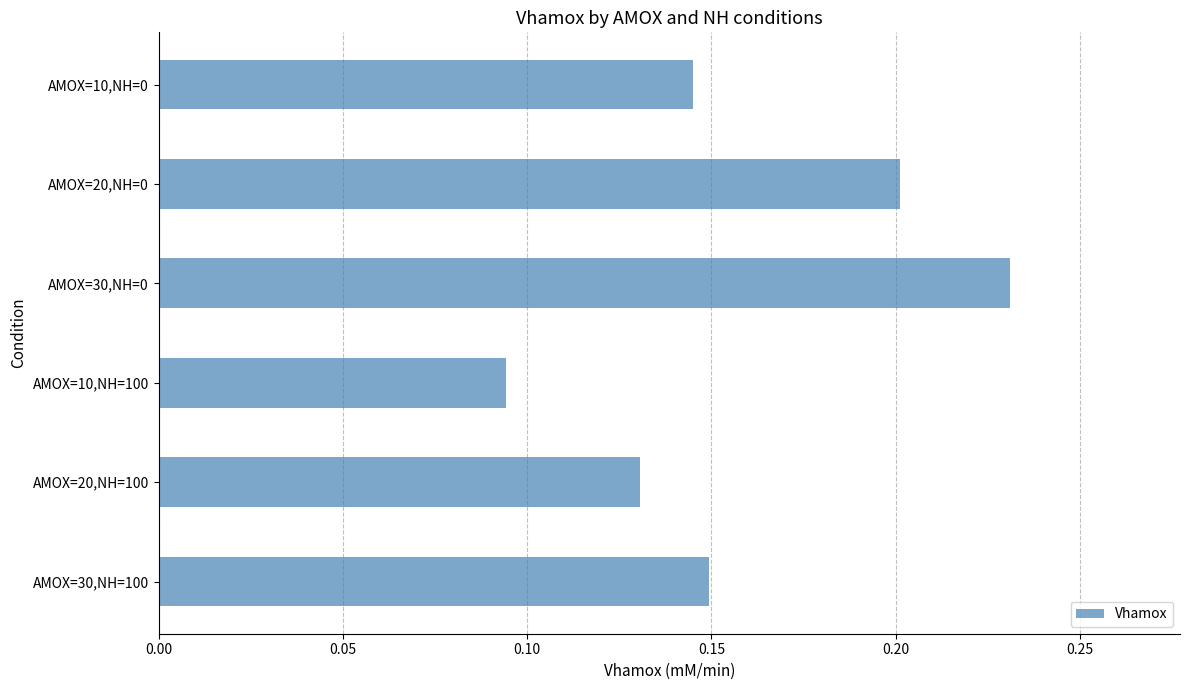

The chart shows a value of 0.4 at AMOX=30,NH=0. True or false?

False